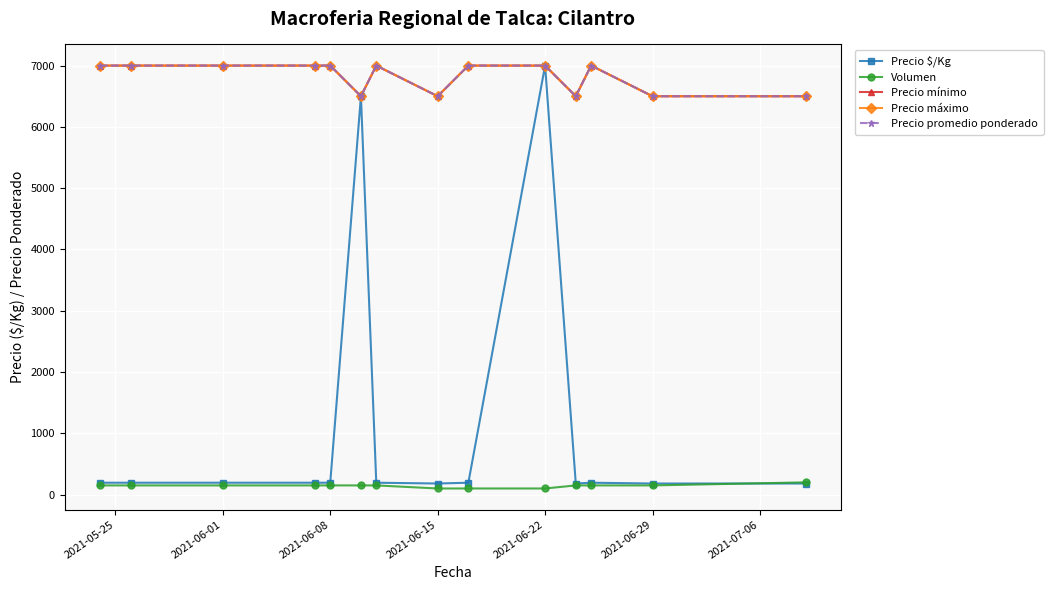

Does the chart display data point markers on the line(s)?

Yes